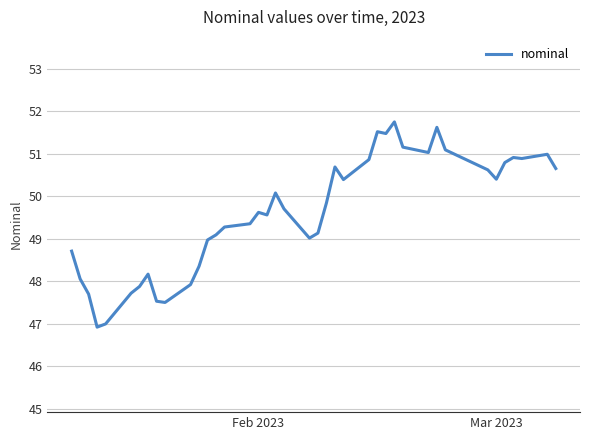

What is the difference between the maximum and minimum values?

4.8